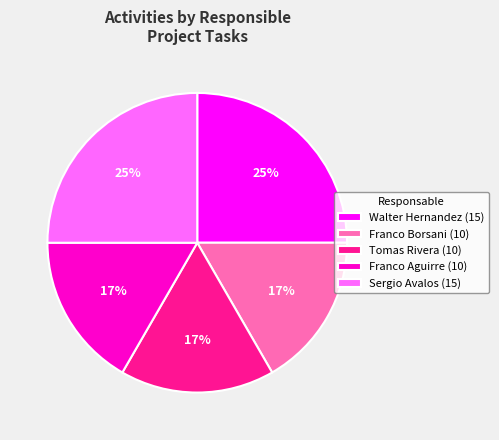

To the nearest percent, what percentage of the pie is Walter Hernandez?

25%